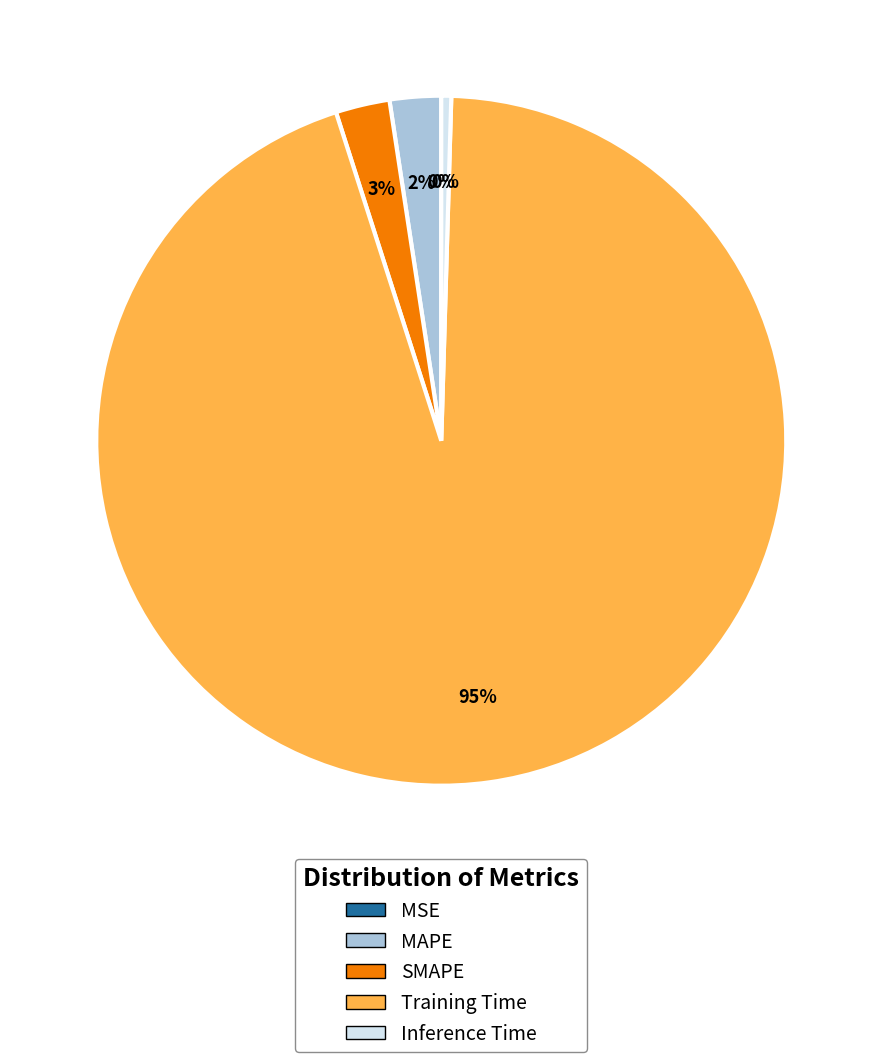

Is it true that Training Time is 95% of the pie?

True